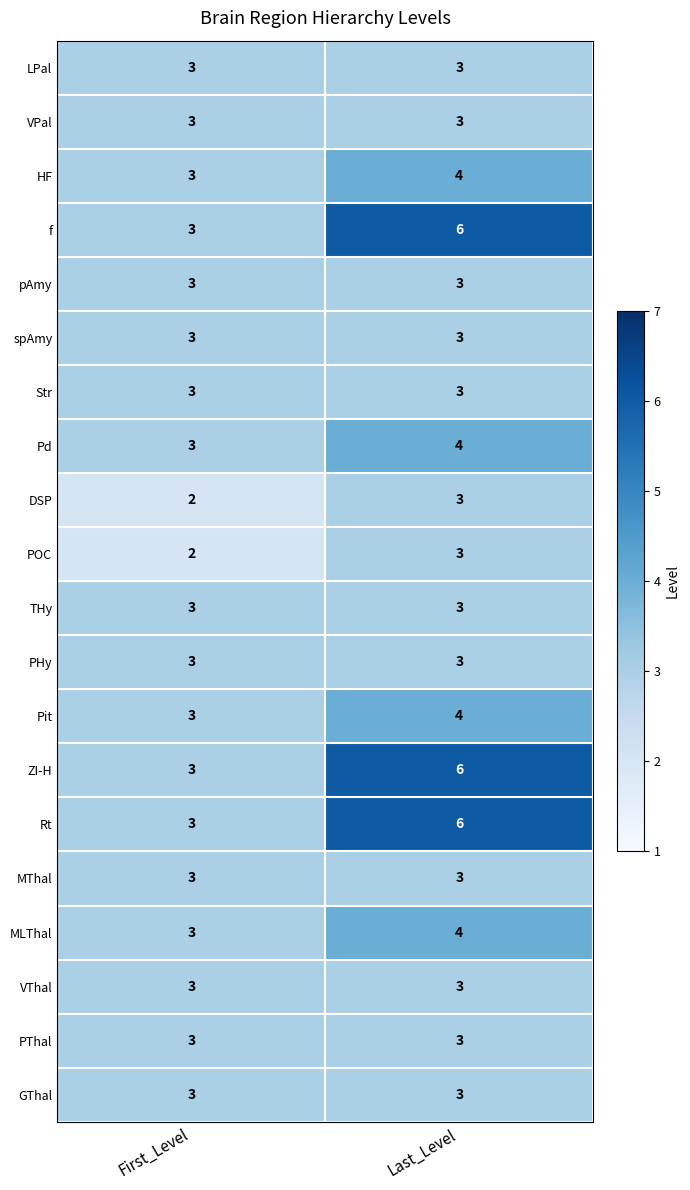

What is the spread (max minus min) of values at Last_Level?

3